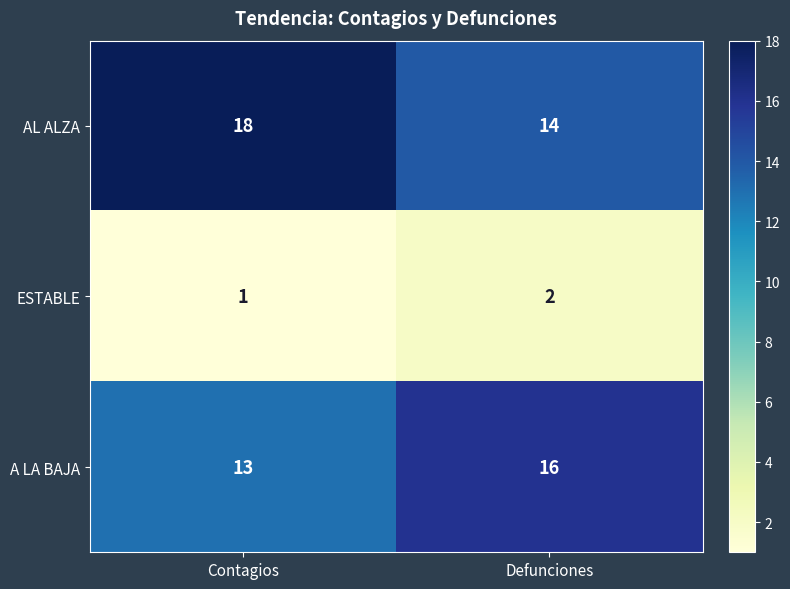

Which series has the largest total across all categories?

AL ALZA